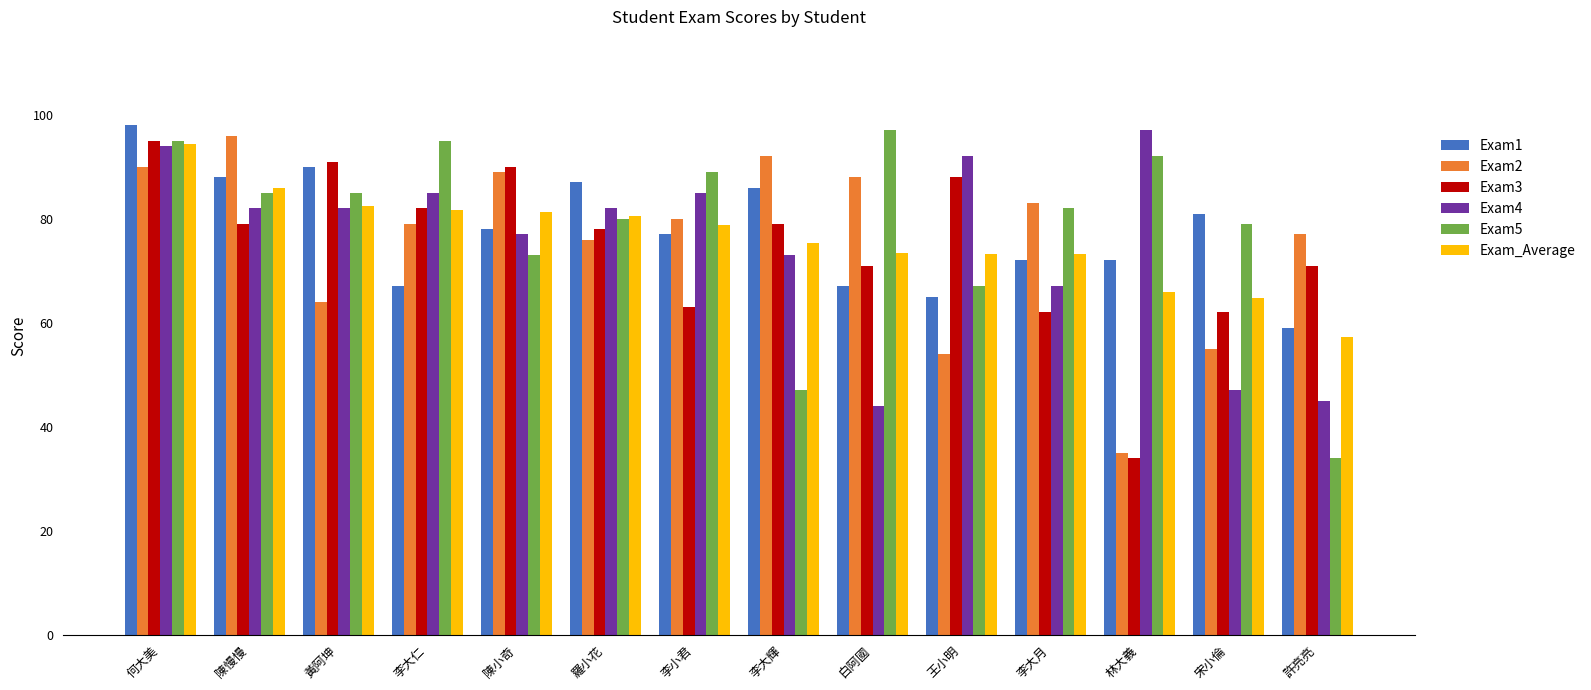

What is the maximum value for Exam_Average?

94.4